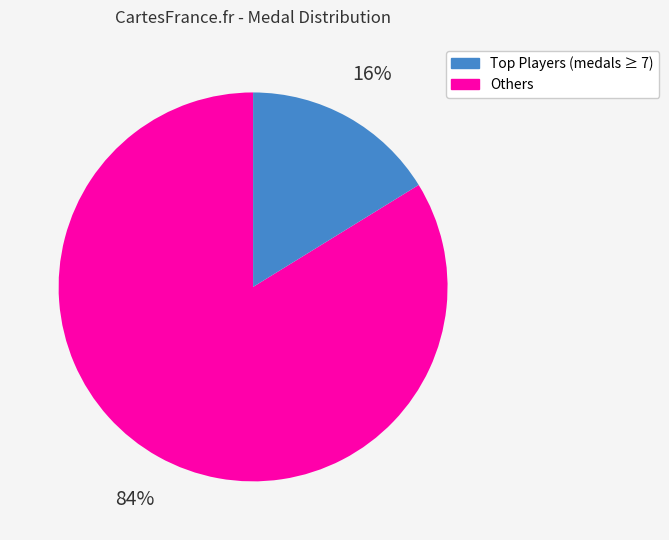

To the nearest percent, what is the average slice percentage?

50%